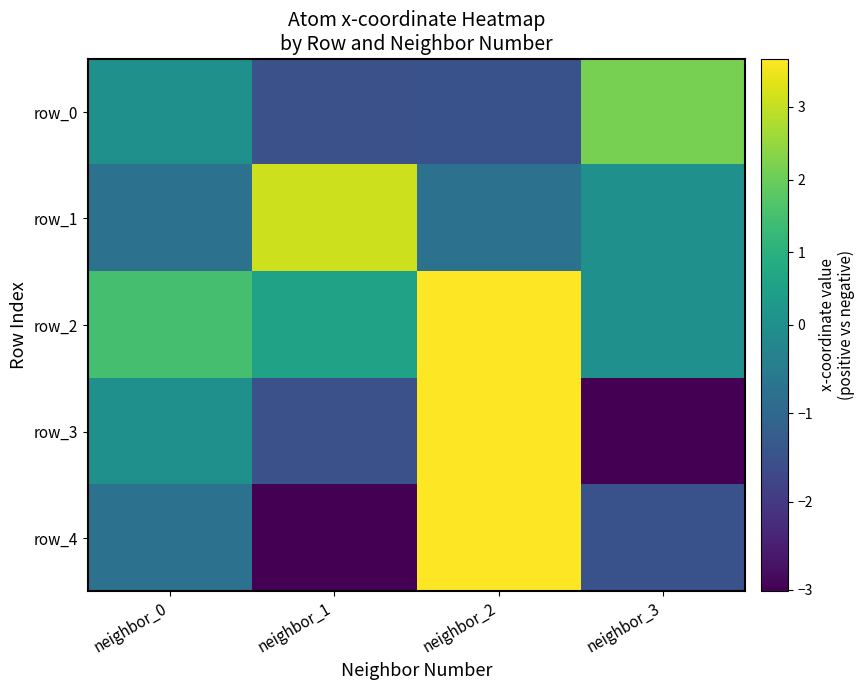

What is the total value across all series at neighbor_3?

-2.3